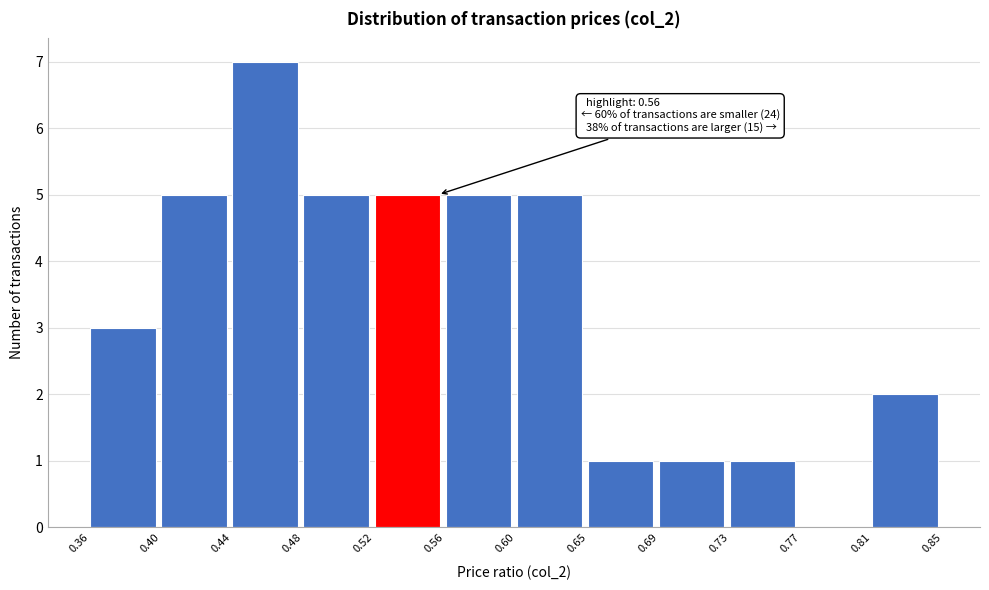

Over which range of the x-axis is the bar tallest?

0.44 to 0.48